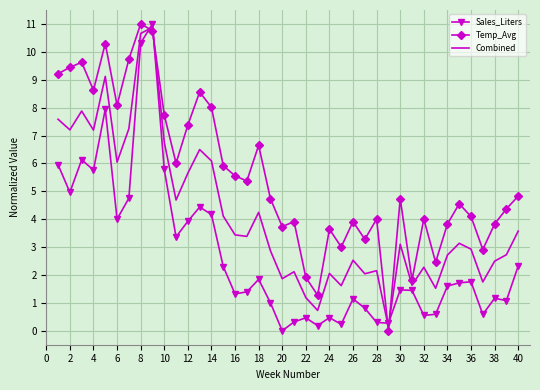

What is the average value of the Combined series?

4.1